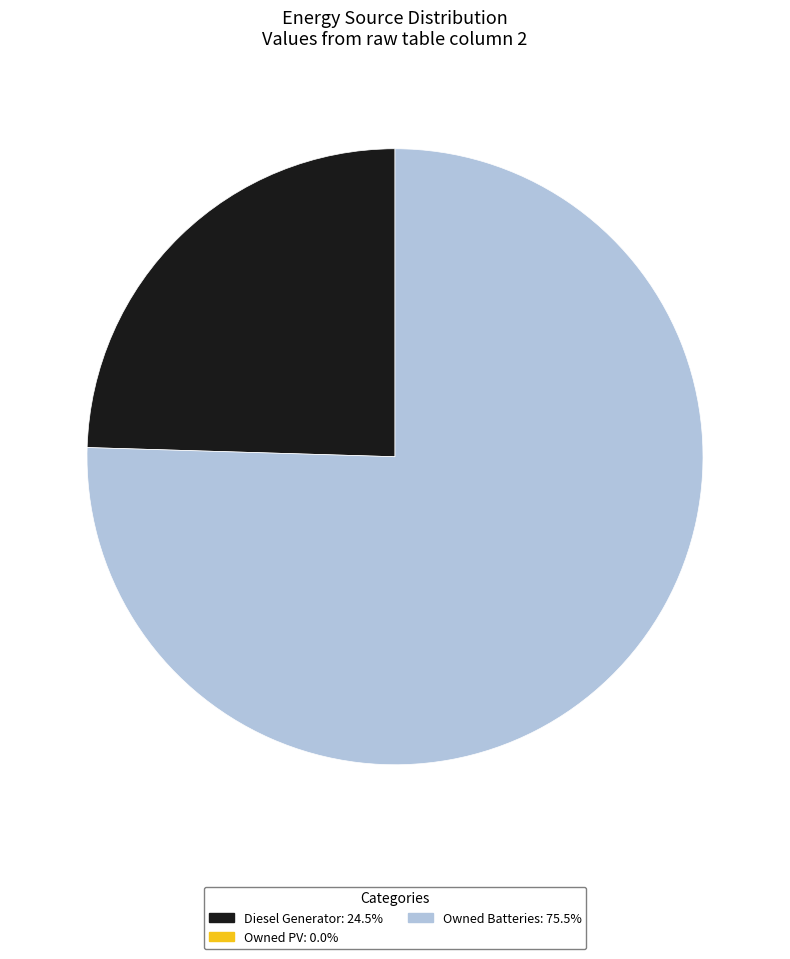

Does any single category account for the majority?

Yes